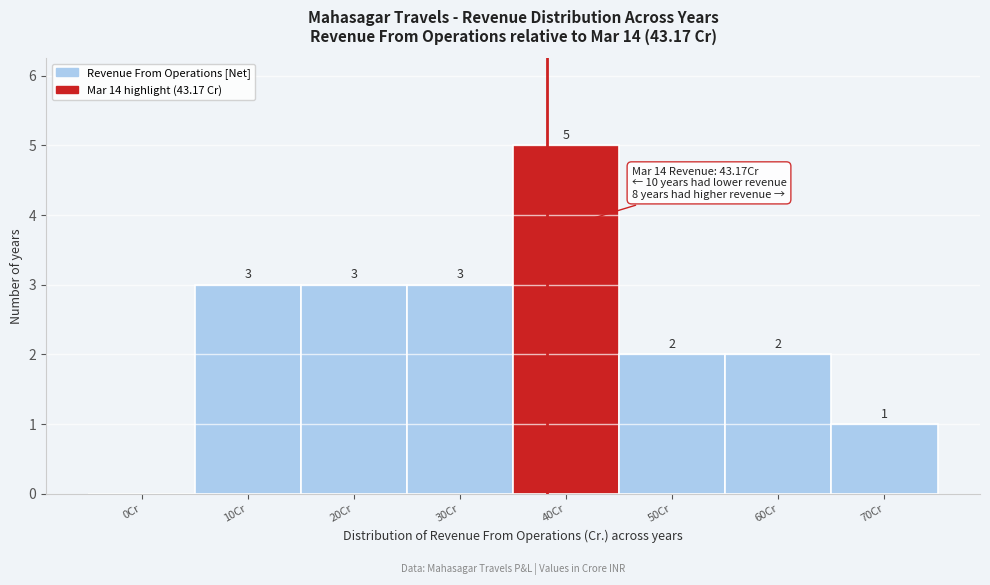

Reading right to left, extract all data points from this chart.

70Cr=1	60Cr=2	50Cr=2	40Cr=5	30Cr=3	20Cr=3	10Cr=3	0Cr=0